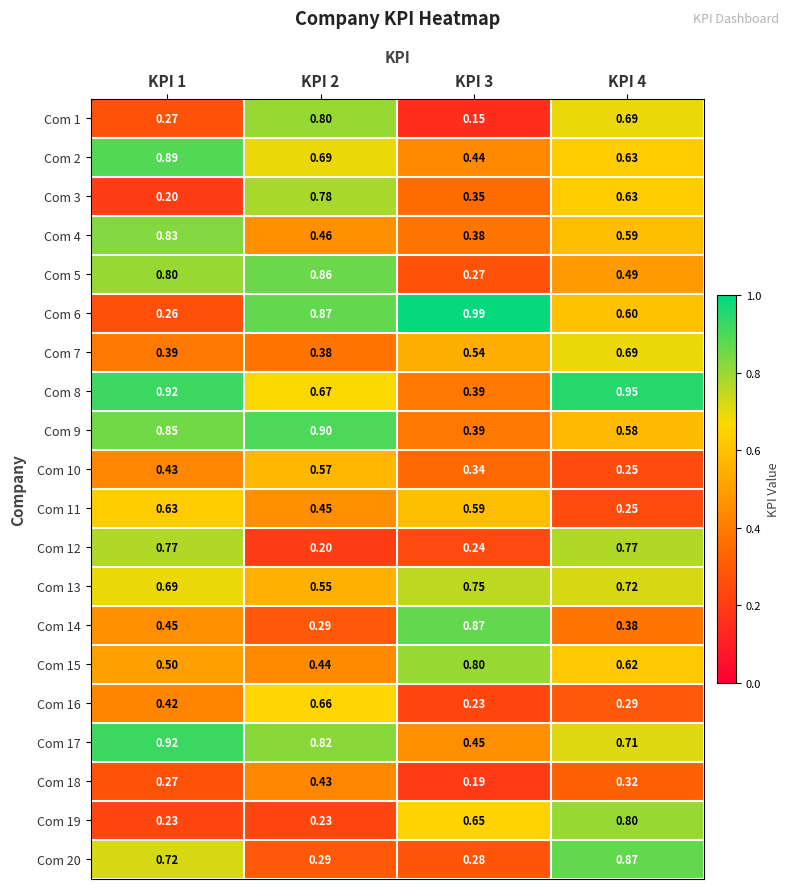

Is the value of Com 11 at KPI 3 greater than the value of Com 15 at KPI 3?

No